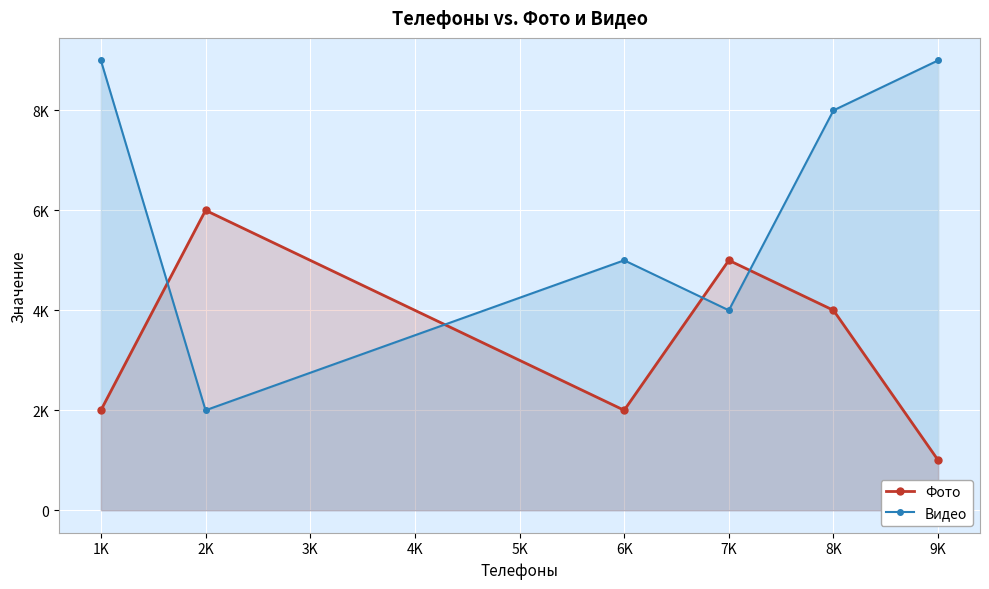

How many distinct data groups are displayed?

2